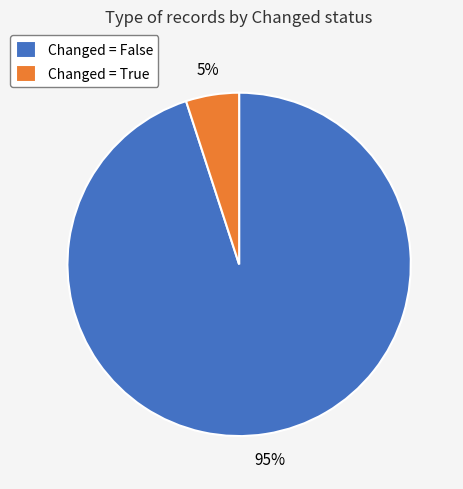

What is the smallest slice in the pie chart?

Changed = True